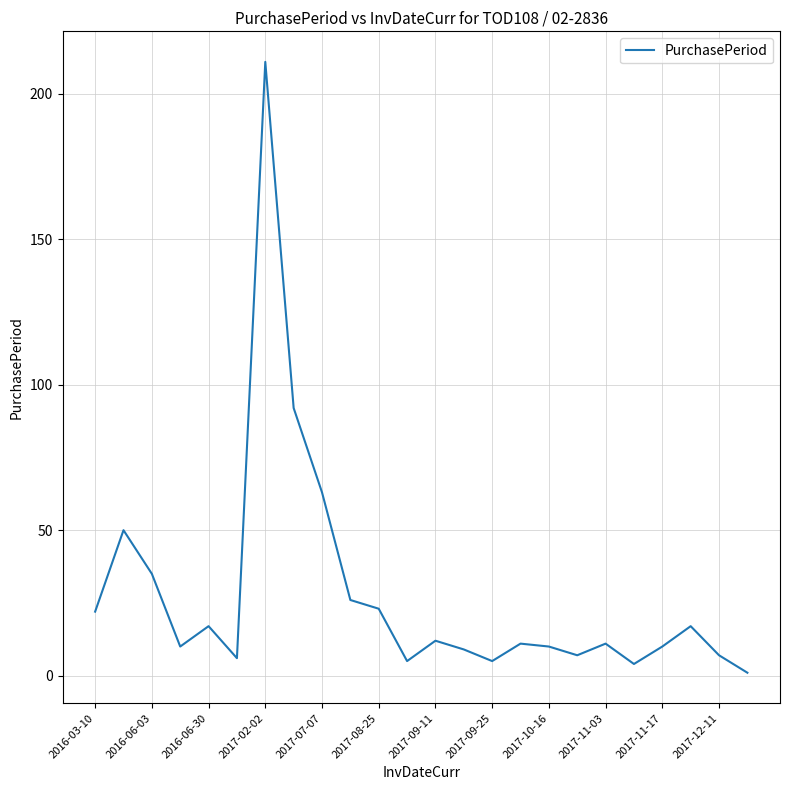

What is the difference between the maximum and minimum values?

210